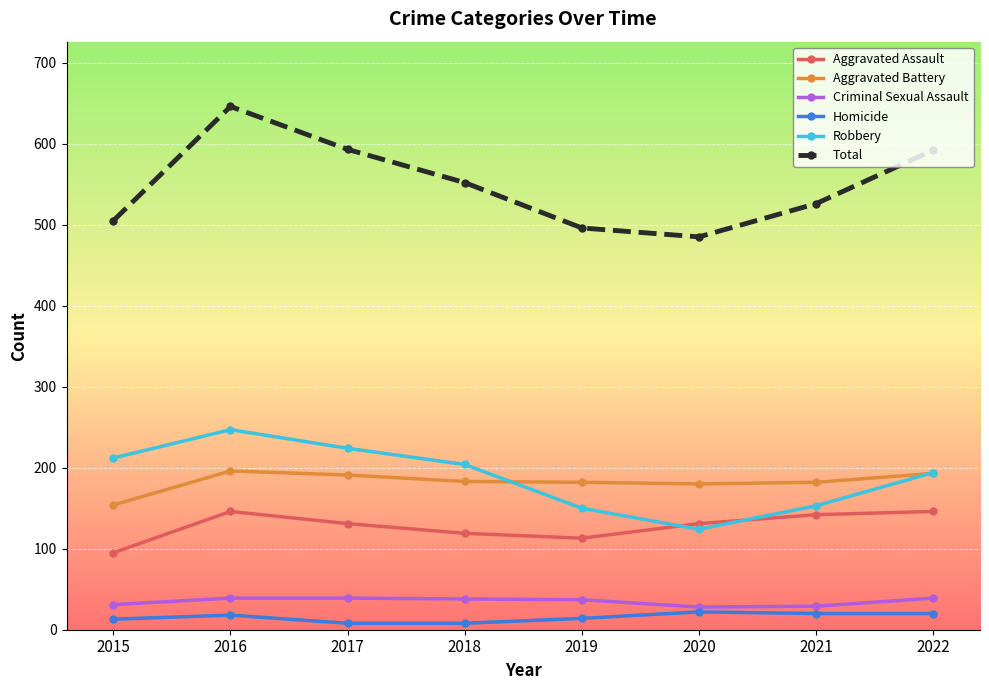

What is the value of the Aggravated Battery point at the 5th from the left?

182